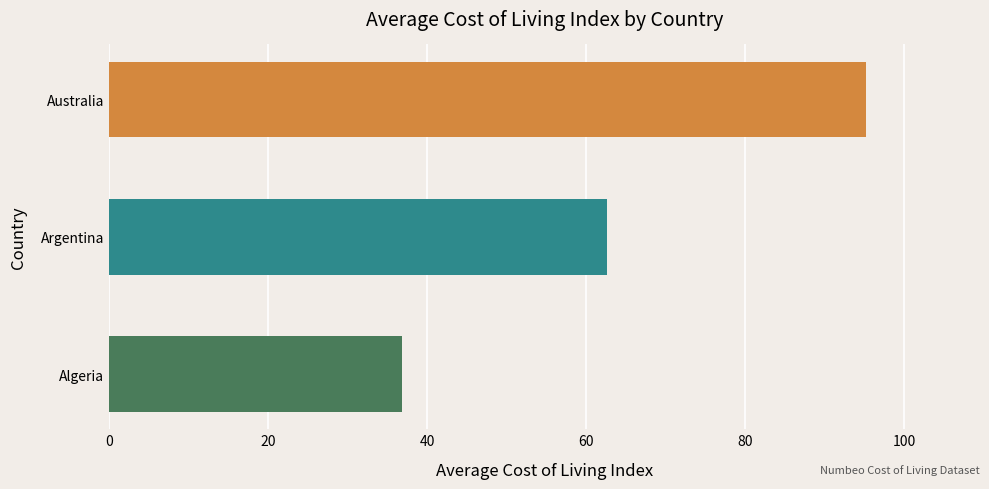

Are the bars horizontal?

Yes